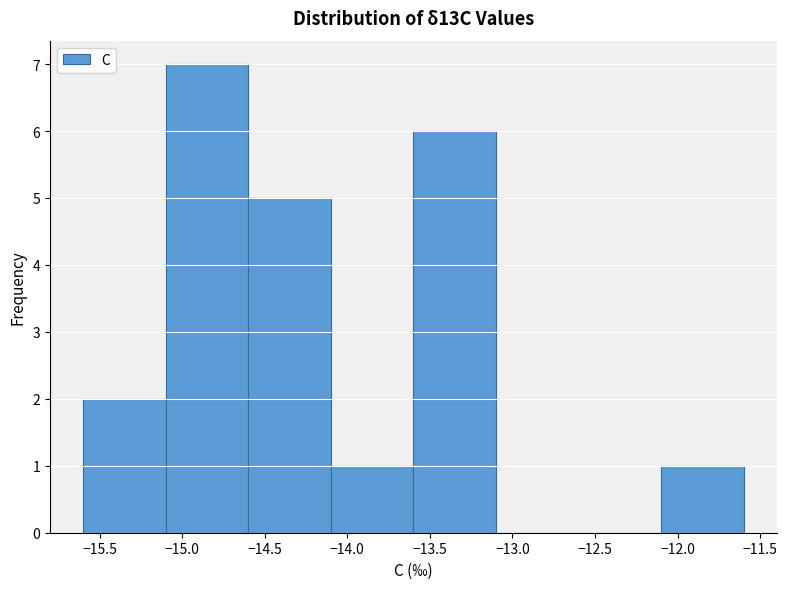

Over which range of the x-axis is the bar tallest?

-15.1 to -14.6